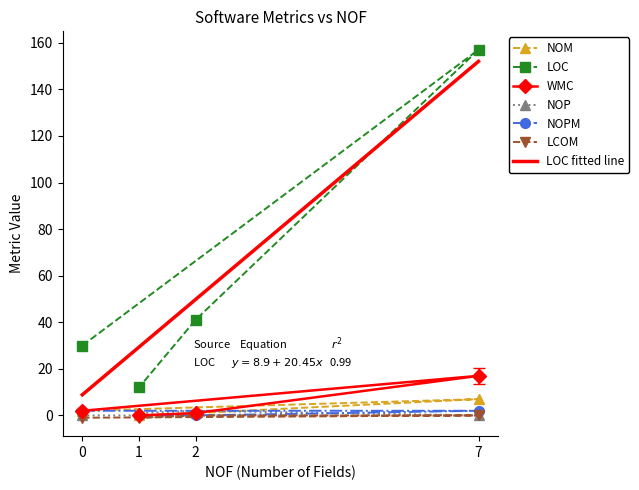

True or false: NOPM has more than 0 interior local peaks.

False